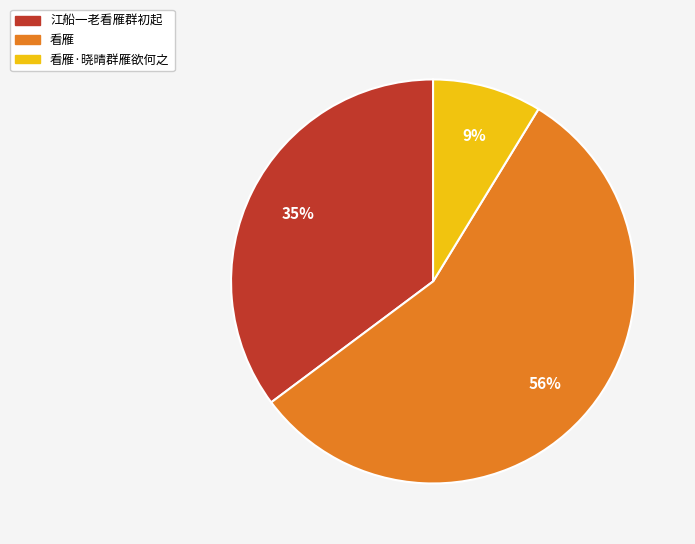

Is there a majority slice in this chart?

Yes